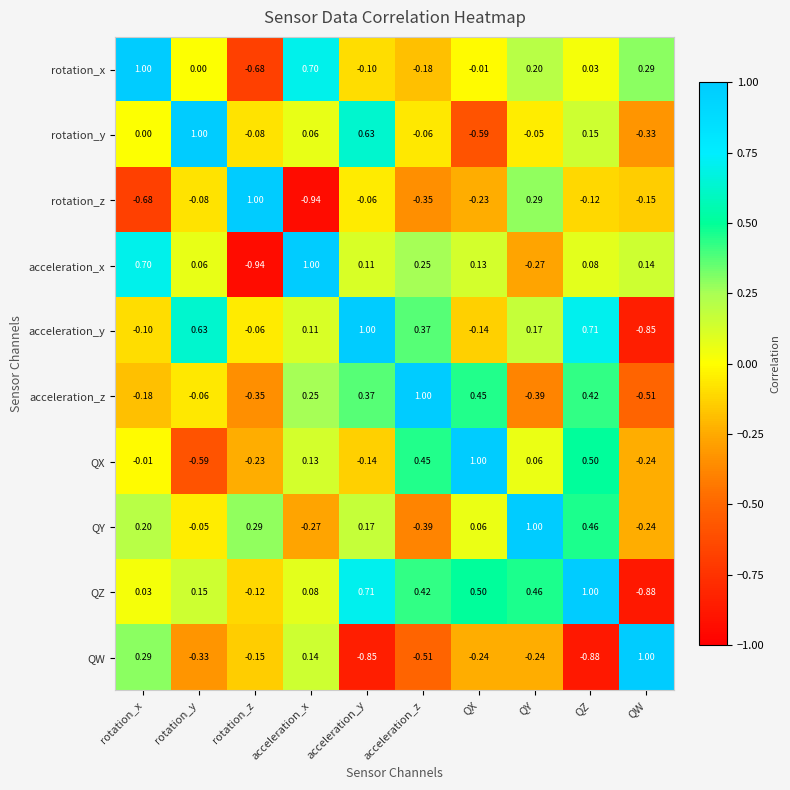

At which label does acceleration_z reach its minimum?

QW